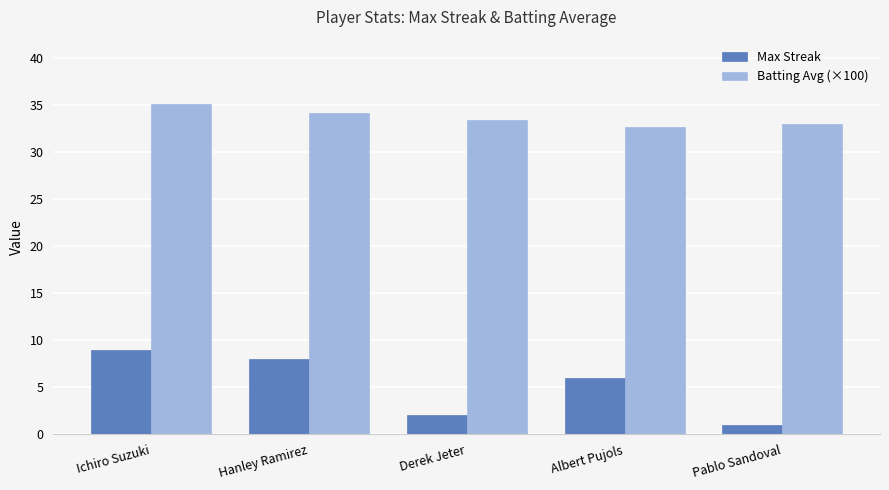

The Max Streak series shows 12.5 at Ichiro Suzuki. True or false?

False